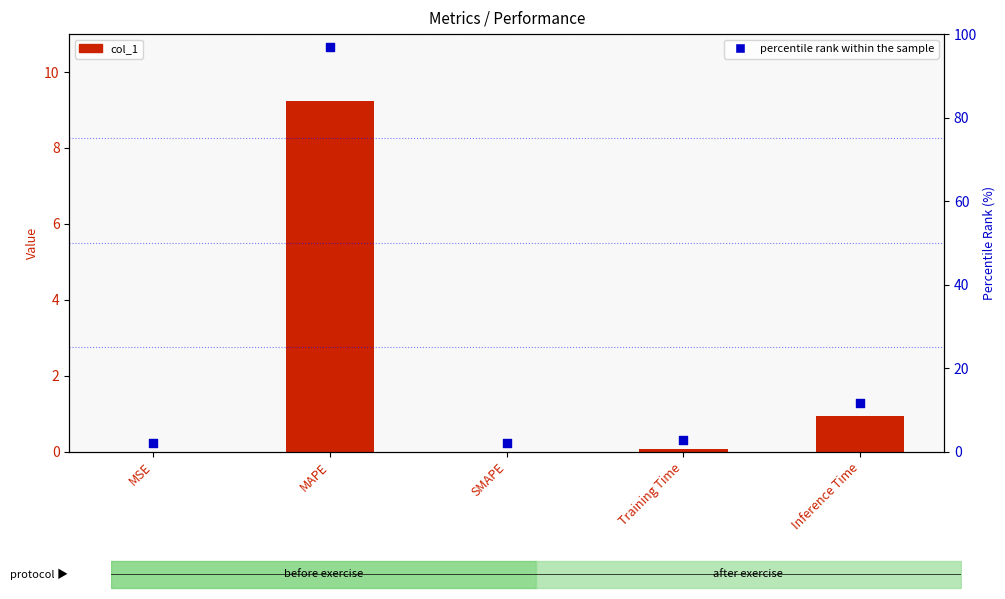

At how many categories does at least one series exceed 75?

1